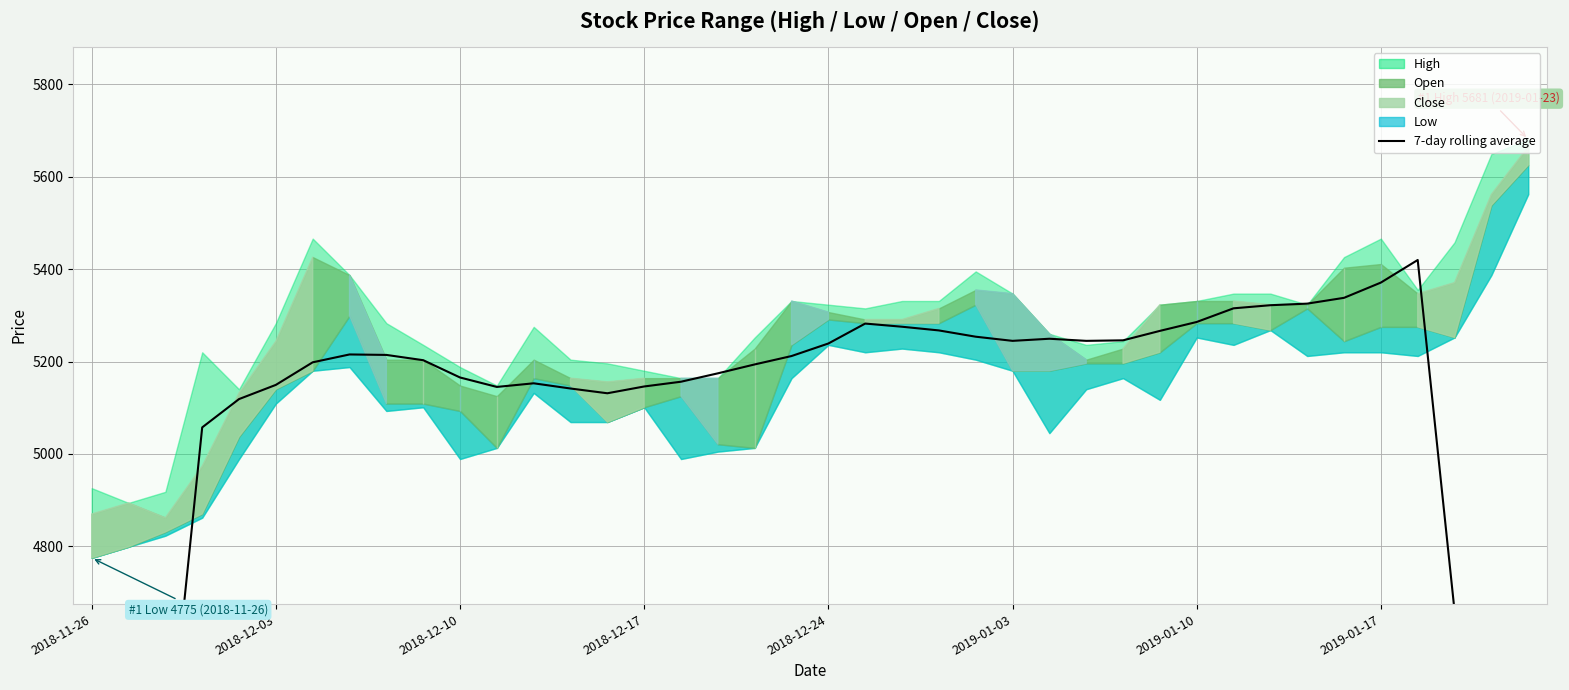

True or false: the data has more than 1 interior local peaks.

True